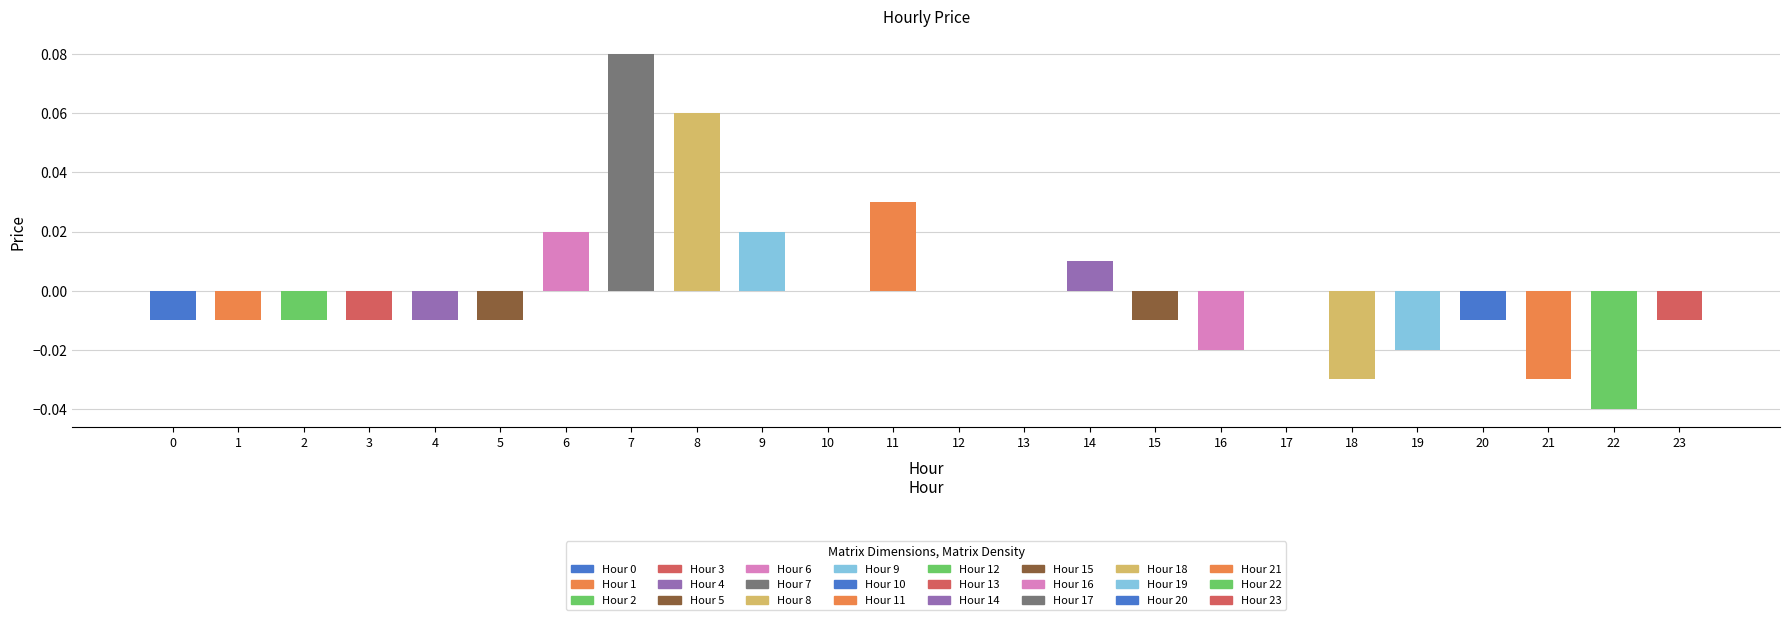

True or false: the data shows -0.1 at 18.

False